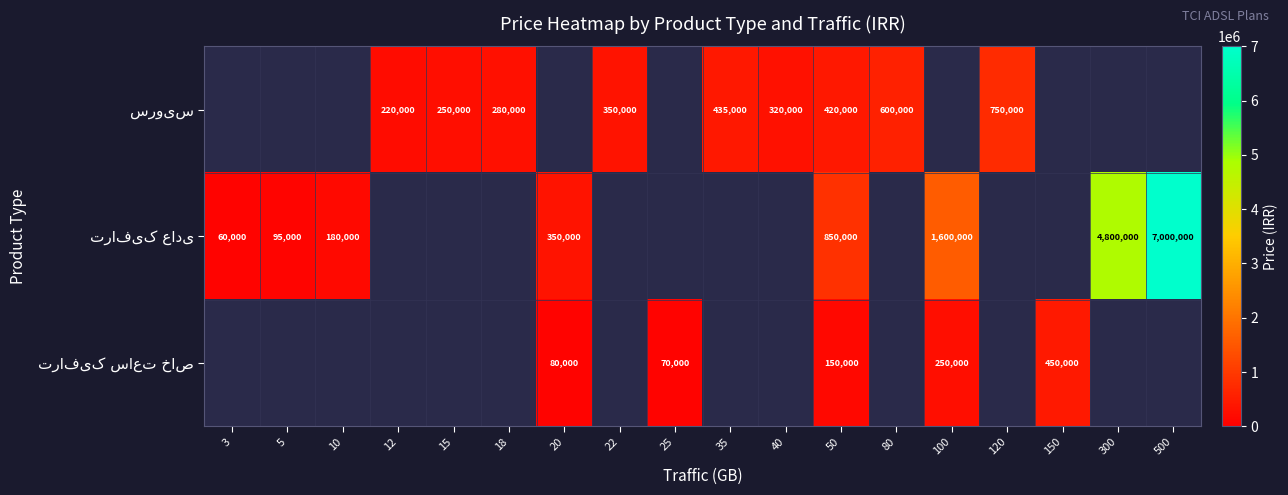

How many positive values does the row_1 series have?

8